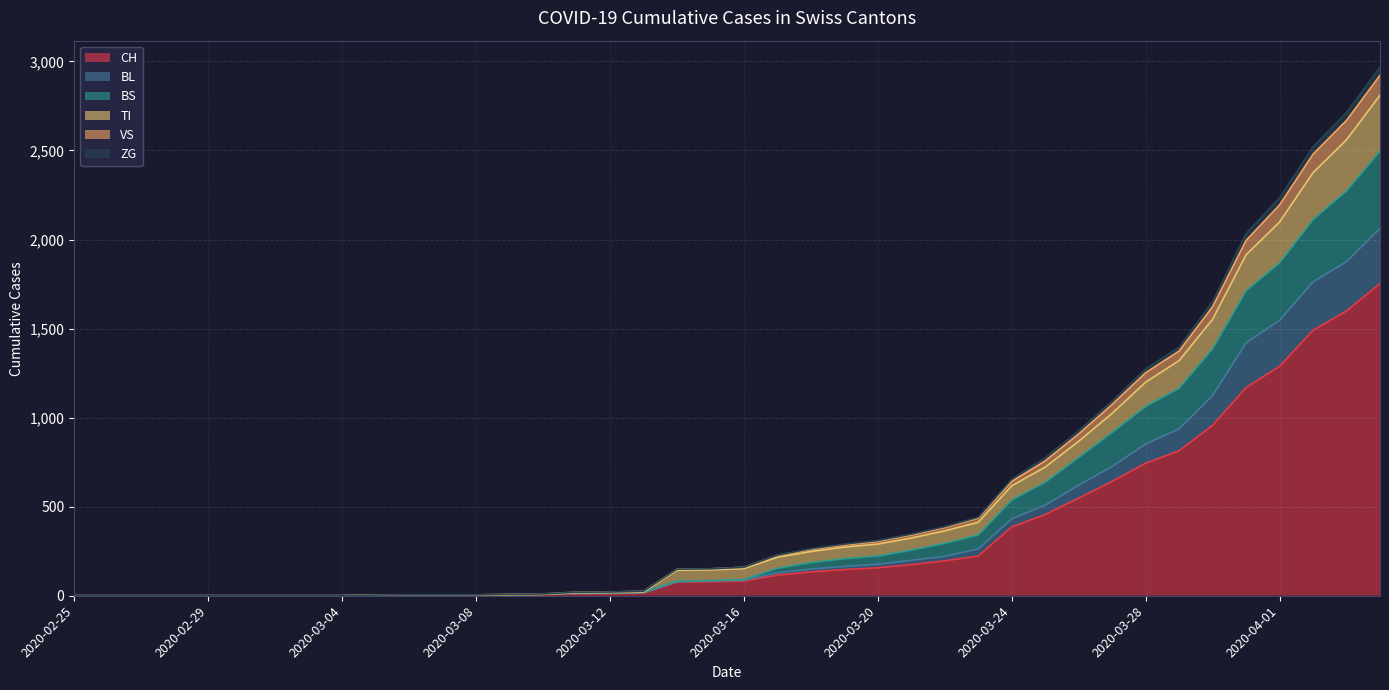

Reading right to left, transcribe all the data shown in this chart.

CH: 2020-04-04=1753	2020-04-03=1599	2020-04-02=1490	2020-04-01=1288	2020-03-31=1169	2020-03-30=957	2020-03-29=814	2020-03-28=744	2020-03-27=642	2020-03-26=548	2020-03-25=456	2020-03-24=386	2020-03-23=223	2020-03-22=196	2020-03-21=175	2020-03-20=157	2020-03-19=147	2020-03-18=134	2020-03-17=116	2020-03-16=82	2020-03-15=79	2020-03-14=76	2020-03-13=14	2020-03-12=12	2020-03-11=11	2020-03-10=6	2020-03-09=5	2020-03-08=3	2020-03-07=3	2020-03-06=3	2020-03-05=2	2020-03-04=0	2020-03-03=0	2020-03-02=0	2020-03-01=0	2020-02-29=0	2020-02-28=0	2020-02-27=0	2020-02-26=0	2020-02-25=0
BL: 2020-04-04=2062	2020-04-03=1876	2020-04-02=1762	2020-04-01=1546	2020-03-31=1420	2020-03-30=1124	2020-03-29=937	2020-03-28=852	2020-03-27=726	2020-03-26=621	2020-03-25=509	2020-03-24=432	2020-03-23=263	2020-03-22=221	2020-03-21=199	2020-03-20=177	2020-03-19=164	2020-03-18=150	2020-03-17=129	2020-03-16=87	2020-03-15=84	2020-03-14=78	2020-03-13=16	2020-03-12=14	2020-03-11=13	2020-03-10=8	2020-03-09=6	2020-03-08=3	2020-03-07=3	2020-03-06=3	2020-03-05=2	2020-03-04=0	2020-03-03=0	2020-03-02=0	2020-03-01=0	2020-02-29=0	2020-02-28=0	2020-02-27=0	2020-02-26=0	2020-02-25=0
BS: 2020-04-04=2496	2020-04-03=2273	2020-04-02=2112	2020-04-01=1869	2020-03-31=1712	2020-03-30=1387	2020-03-29=1165	2020-03-28=1063	2020-03-27=917	2020-03-26=776	2020-03-25=637	2020-03-24=537	2020-03-23=341	2020-03-22=294	2020-03-21=256	2020-03-20=223	2020-03-19=208	2020-03-18=186	2020-03-17=154	2020-03-16=91	2020-03-15=84	2020-03-14=82	2020-03-13=20	2020-03-12=18	2020-03-11=17	2020-03-10=8	2020-03-09=6	2020-03-08=3	2020-03-07=3	2020-03-06=3	2020-03-05=2	2020-03-04=0	2020-03-03=0	2020-03-02=0	2020-03-01=0	2020-02-29=0	2020-02-28=0	2020-02-27=0	2020-02-26=0	2020-02-25=0
TI: 2020-04-04=2810	2020-04-03=2560	2020-04-02=2375	2020-04-01=2098	2020-03-31=1914	2020-03-30=1552	2020-03-29=1320	2020-03-28=1199	2020-03-27=1024	2020-03-26=867	2020-03-25=722	2020-03-24=617	2020-03-23=412	2020-03-22=364	2020-03-21=324	2020-03-20=290	2020-03-19=273	2020-03-18=248	2020-03-17=216	2020-03-16=152	2020-03-15=145	2020-03-14=143	2020-03-13=20	2020-03-12=18	2020-03-11=17	2020-03-10=8	2020-03-09=6	2020-03-08=3	2020-03-07=3	2020-03-06=3	2020-03-05=2	2020-03-04=0	2020-03-03=0	2020-03-02=0	2020-03-01=0	2020-02-29=0	2020-02-28=0	2020-02-27=0	2020-02-26=0	2020-02-25=0
VS: 2020-04-04=2968	2020-04-03=2713	2020-04-02=2520	2020-04-01=2234	2020-03-31=2034	2020-03-30=1652	2020-03-29=1395	2020-03-28=1273	2020-03-27=1092	2020-03-26=926	2020-03-25=775	2020-03-24=654	2020-03-23=441	2020-03-22=388	2020-03-21=346	2020-03-20=310	2020-03-19=290	2020-03-18=264	2020-03-17=228	2020-03-16=160	2020-03-15=151	2020-03-14=149	2020-03-13=25	2020-03-12=21	2020-03-11=20	2020-03-10=10	2020-03-09=8	2020-03-08=5	2020-03-07=5	2020-03-06=5	2020-03-05=4	2020-03-04=0	2020-03-03=0	2020-03-02=0	2020-03-01=0	2020-02-29=0	2020-02-28=0	2020-02-27=0	2020-02-26=0	2020-02-25=0
ZG: 2020-04-04=2922	2020-04-03=2669	2020-04-02=2479	2020-04-01=2194	2020-03-31=1995	2020-03-30=1623	2020-03-29=1374	2020-03-28=1252	2020-03-27=1074	2020-03-26=908	2020-03-25=757	2020-03-24=642	2020-03-23=436	2020-03-22=383	2020-03-21=341	2020-03-20=305	2020-03-19=285	2020-03-18=259	2020-03-17=227	2020-03-16=160	2020-03-15=151	2020-03-14=149	2020-03-13=25	2020-03-12=21	2020-03-11=20	2020-03-10=10	2020-03-09=8	2020-03-08=5	2020-03-07=5	2020-03-06=5	2020-03-05=4	2020-03-04=0	2020-03-03=0	2020-03-02=0	2020-03-01=0	2020-02-29=0	2020-02-28=0	2020-02-27=0	2020-02-26=0	2020-02-25=0